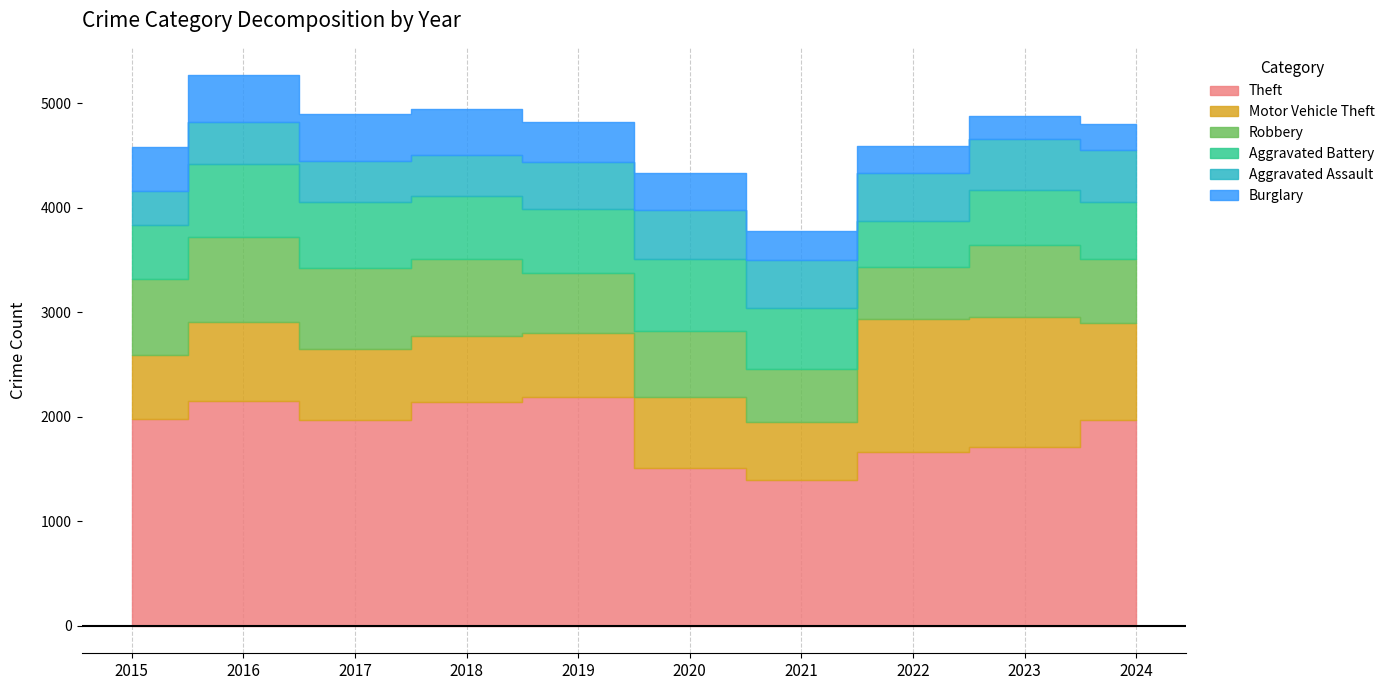

What is the smallest value displayed?

223